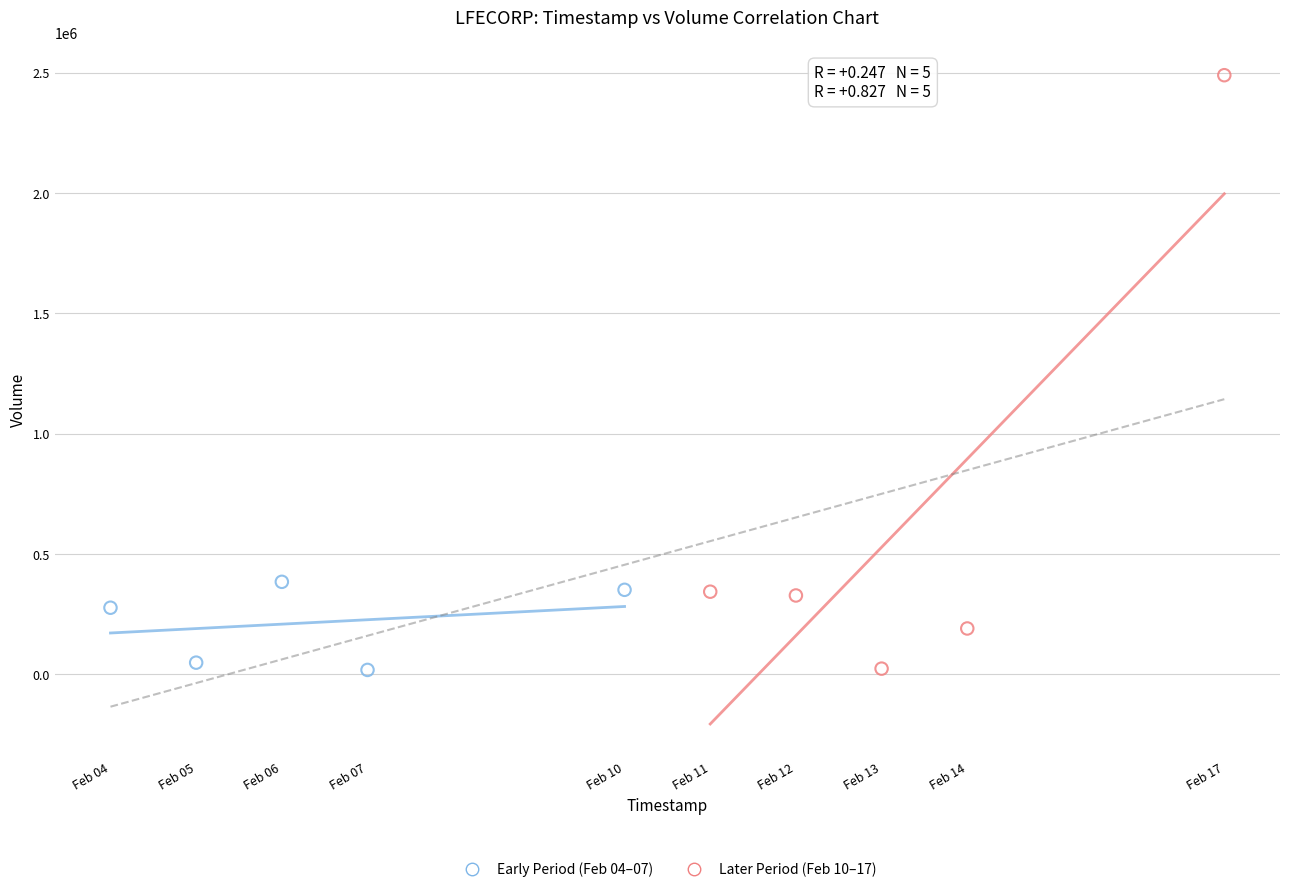

Which series has the largest Y range (max minus min)?

Later Period (Feb 10–17)